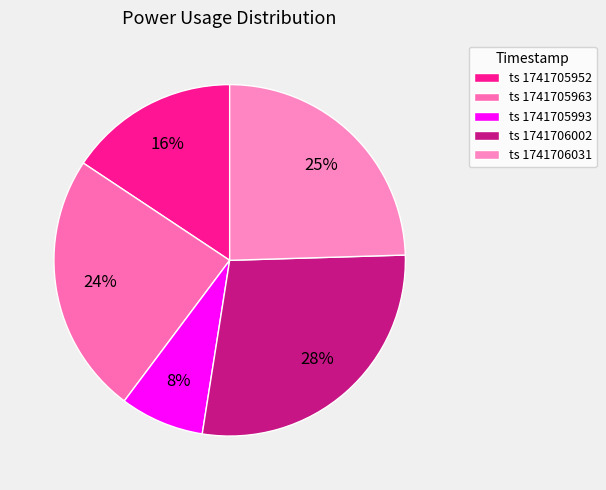

How many slices are in this pie chart?

5